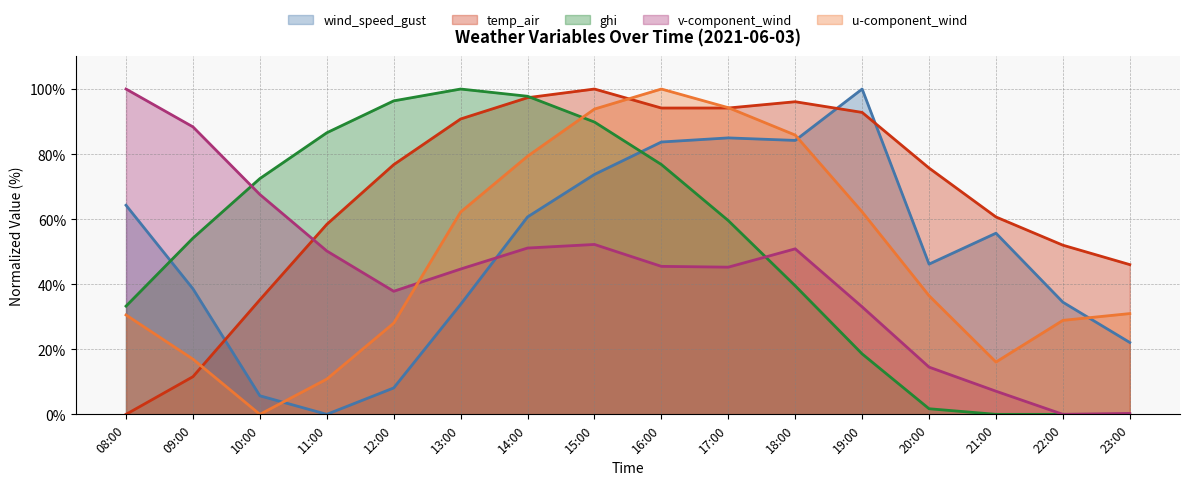

At which label is u-component_wind closest to 49?

20:00